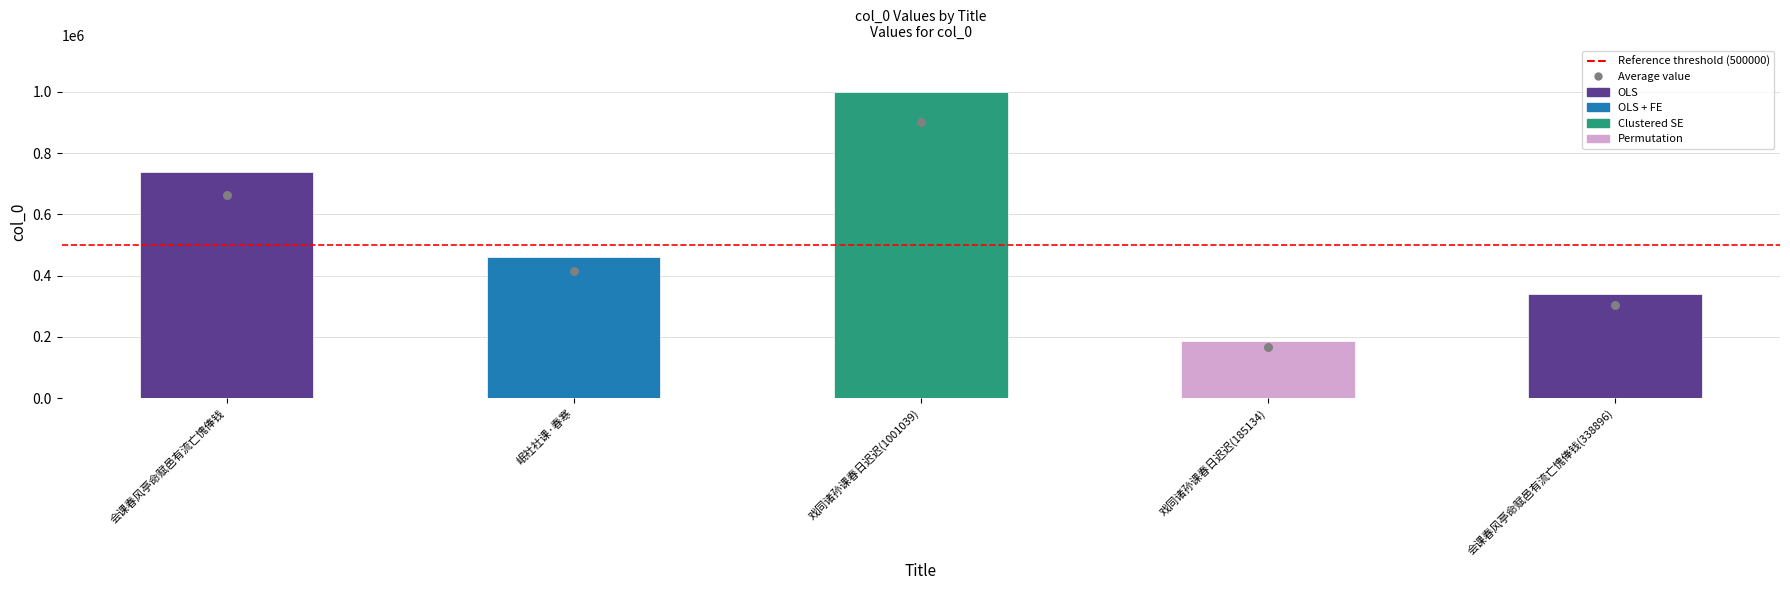

What is the change in value from 会课春风亭命赋邑有流亡愧俸钱 to 岷社社课·春寒?

-276109